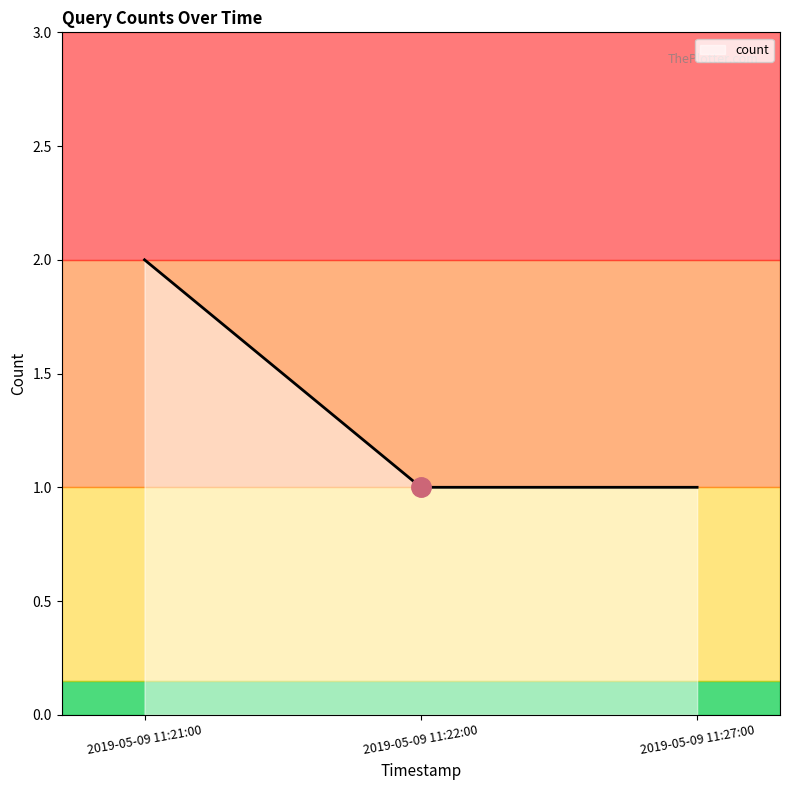

Which has a higher value, 2019-05-09 11:22:00 or 2019-05-09 11:21:00?

2019-05-09 11:21:00